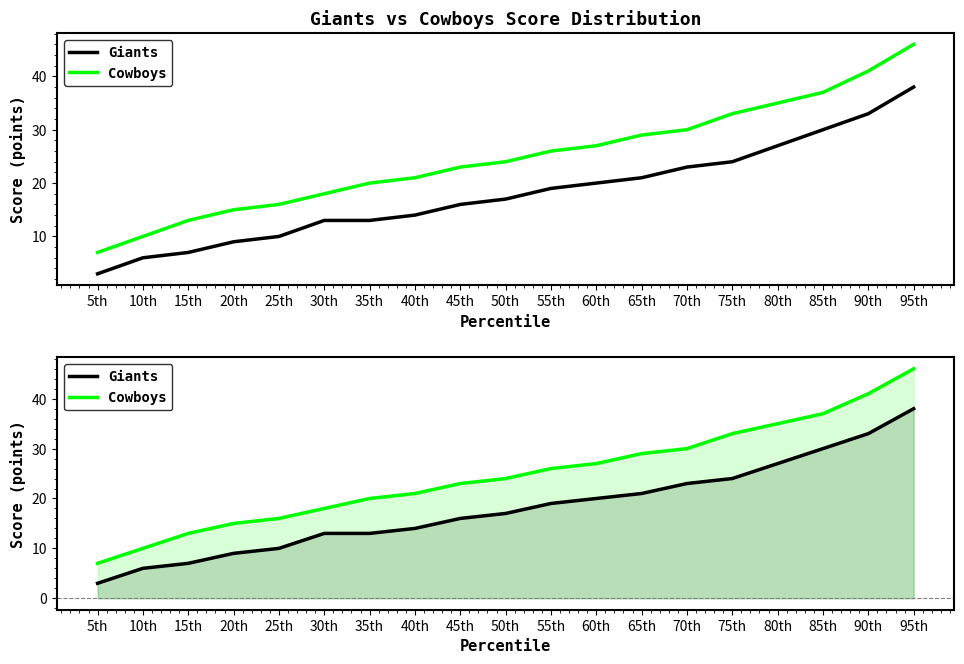

Reading right to left, transcribe all the data shown in this chart.

Giants: 38	33	30	27	24	23	21	20	19	17	16	14	13	13	10	9	7	6	3
Cowboys: 46	41	37	35	33	30	29	27	26	24	23	21	20	18	16	15	13	10	7